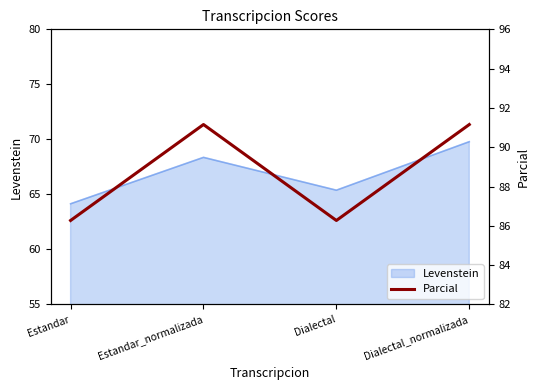

How many lines are shown in the chart?

1